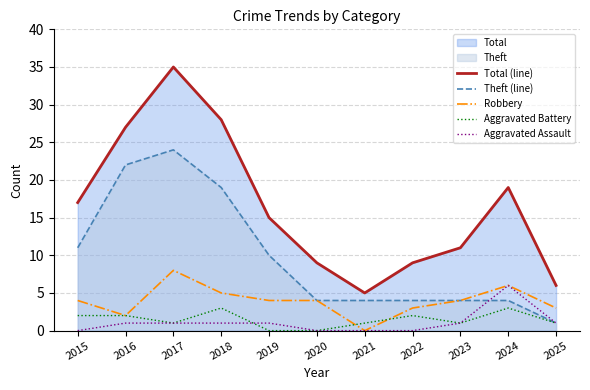

True or false: Aggravated Battery and Total (line) intersect in this chart.

False